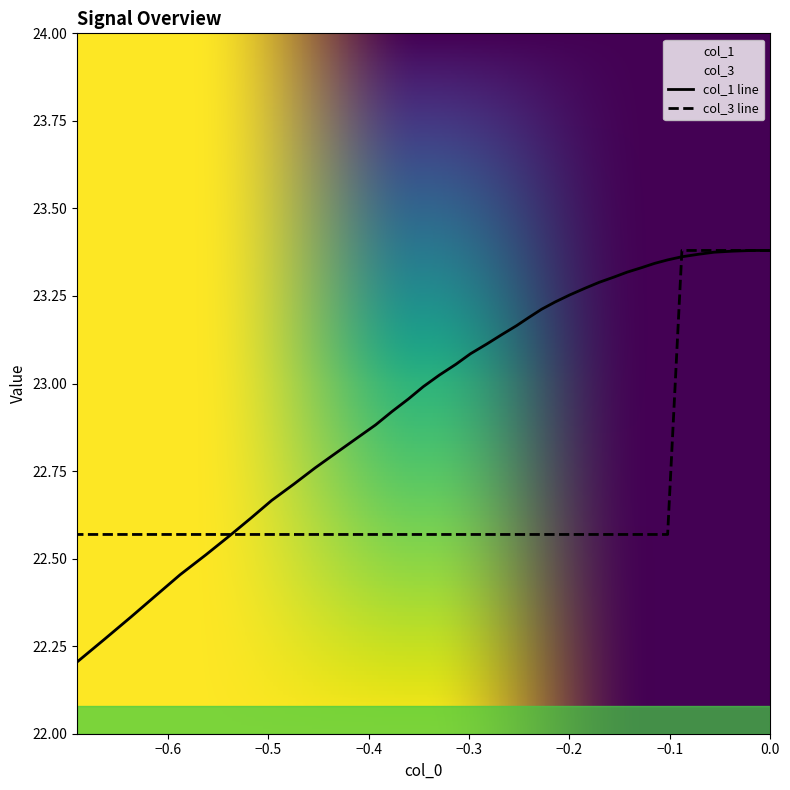

True or false: col_3 has more than 2 points higher than both neighbors.

False